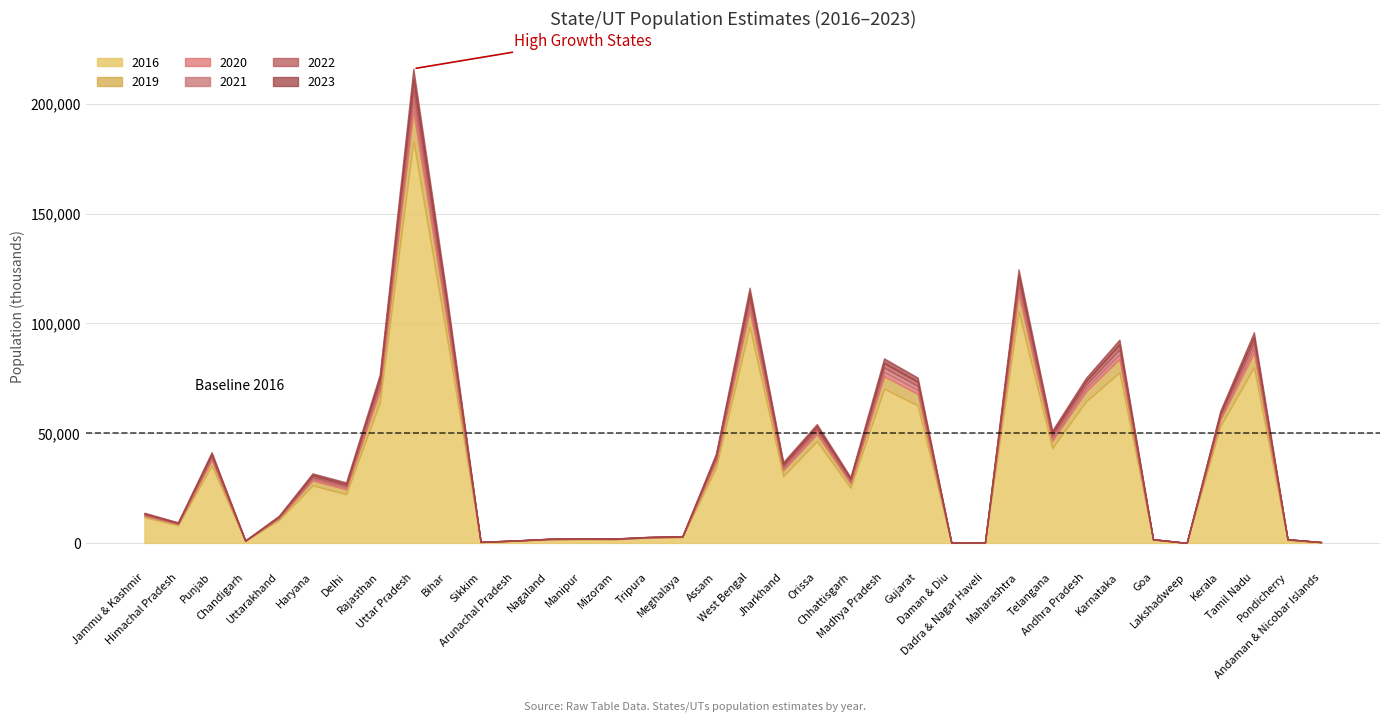

True or false: 2022 and 2023 intersect in this chart.

False